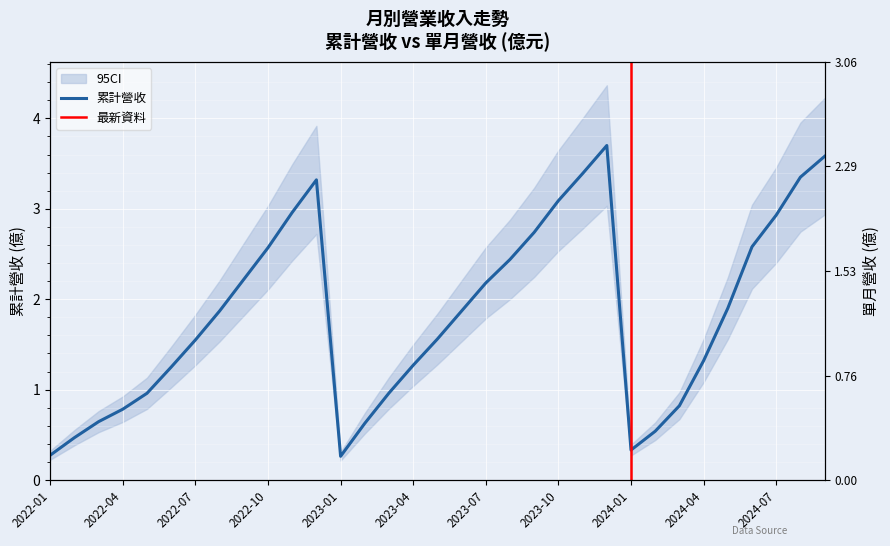

Rank the categories by 單月營收(億) value from lowest to highest.

2022-04, 2022-03, 2022-05, 2022-02, 2024-02, 2024-09, 2023-08, 2023-01, 2022-01, 2023-05, 2024-03, 2022-06, 2022-07, 2023-11, 2023-09, 2023-12, 2023-04, 2023-06, 2023-07, 2022-08, 2024-01, 2023-03, 2023-10, 2022-09, 2022-10, 2024-07, 2022-12, 2023-02, 2022-11, 2024-08, 2024-04, 2024-05, 2024-06